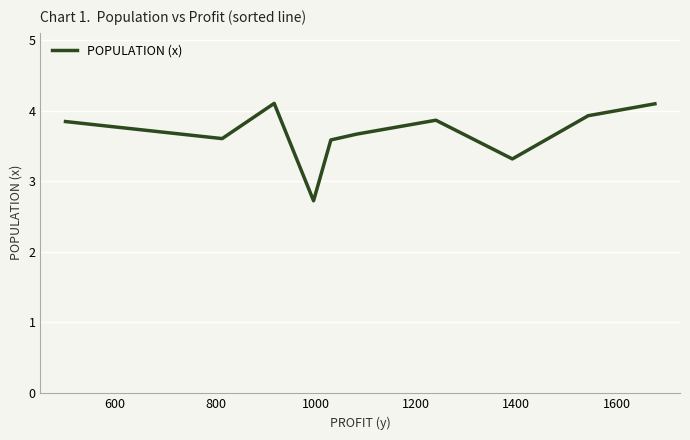

What is the maximum value shown in the chart?

4.1